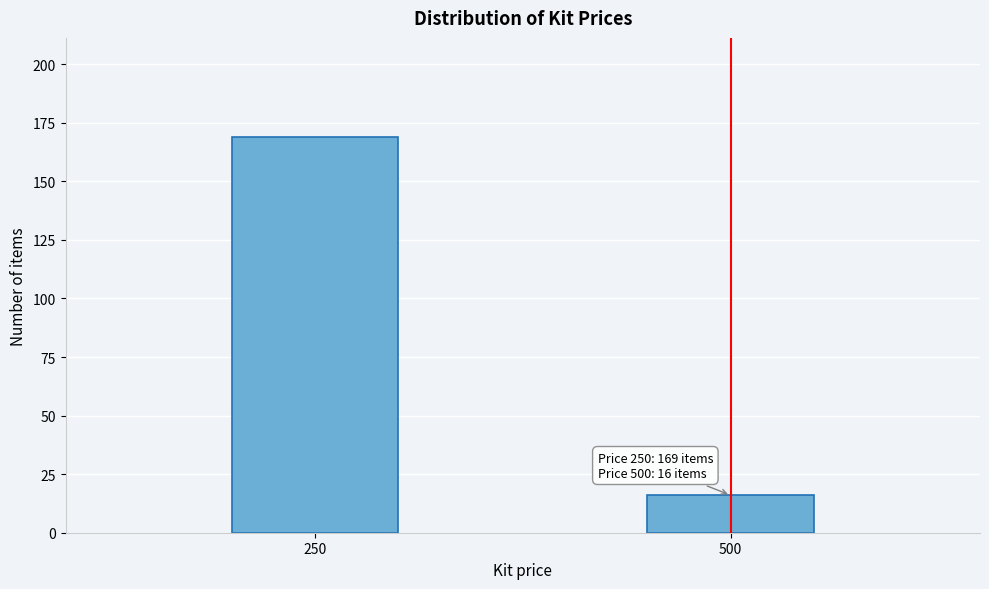

Reading left to right, extract all data points from this chart.

169	16